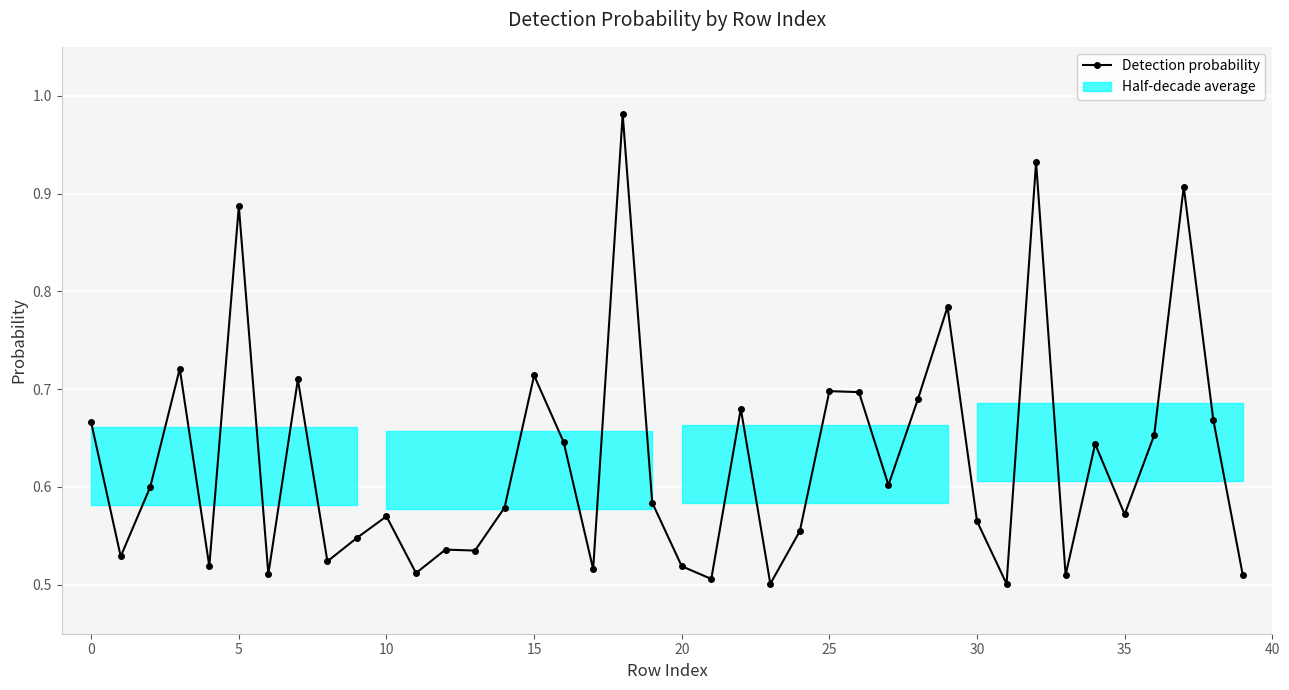

What is the sum of all values?

25.1